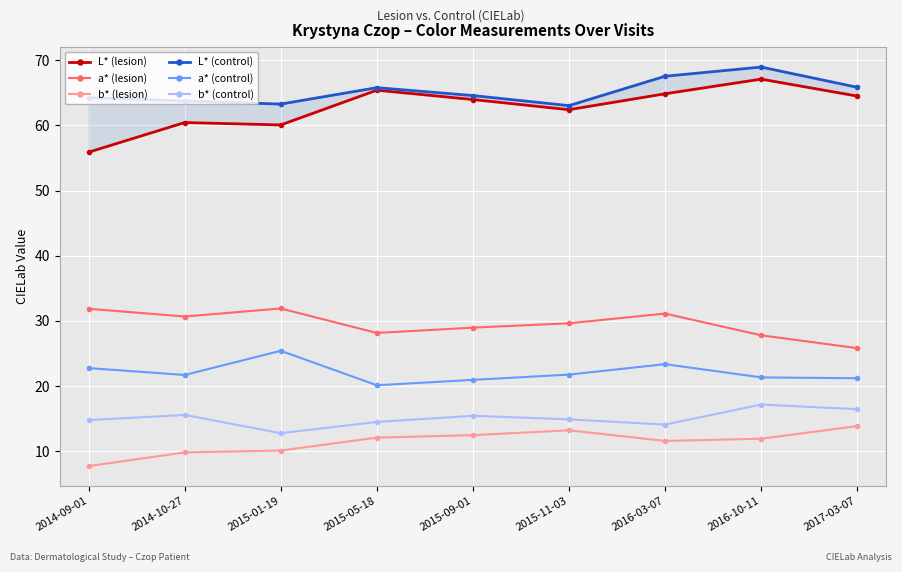

The value of L* (control) at 2015-09-01 is 23.3. True or false?

False